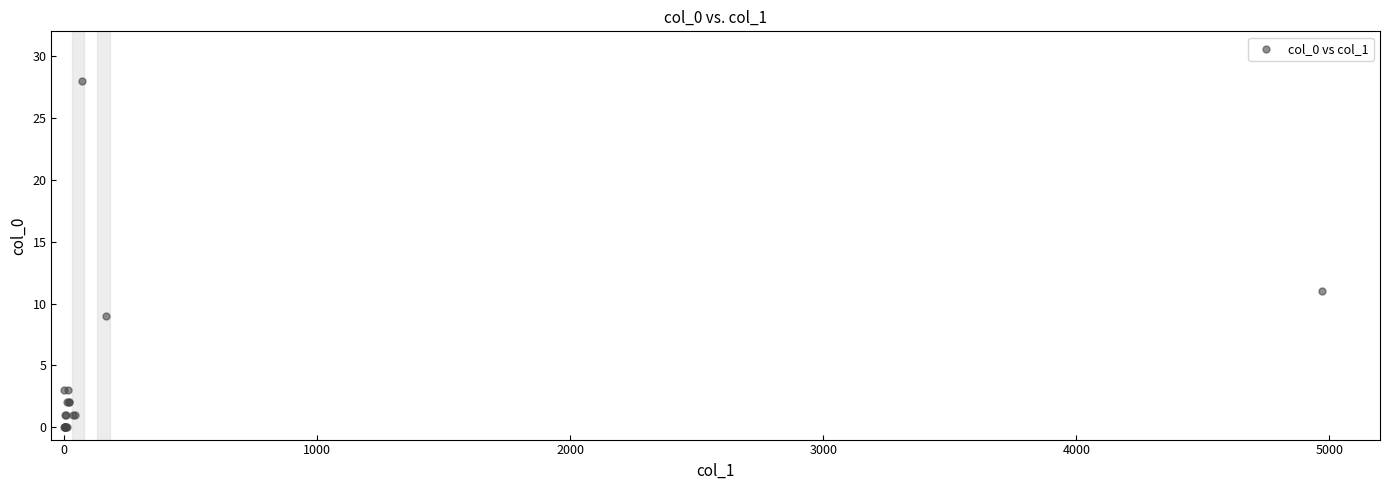

What Y value in the scatter plot is closest to 14?

11